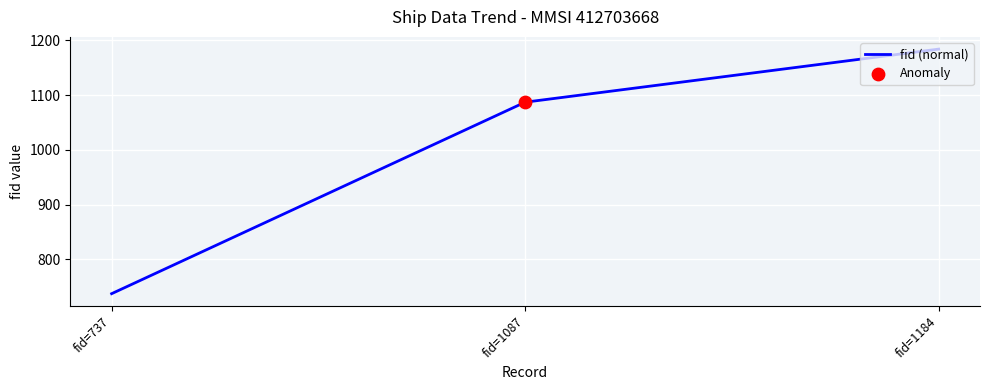

What is the change in value from fid=737 to fid=1087?

+350